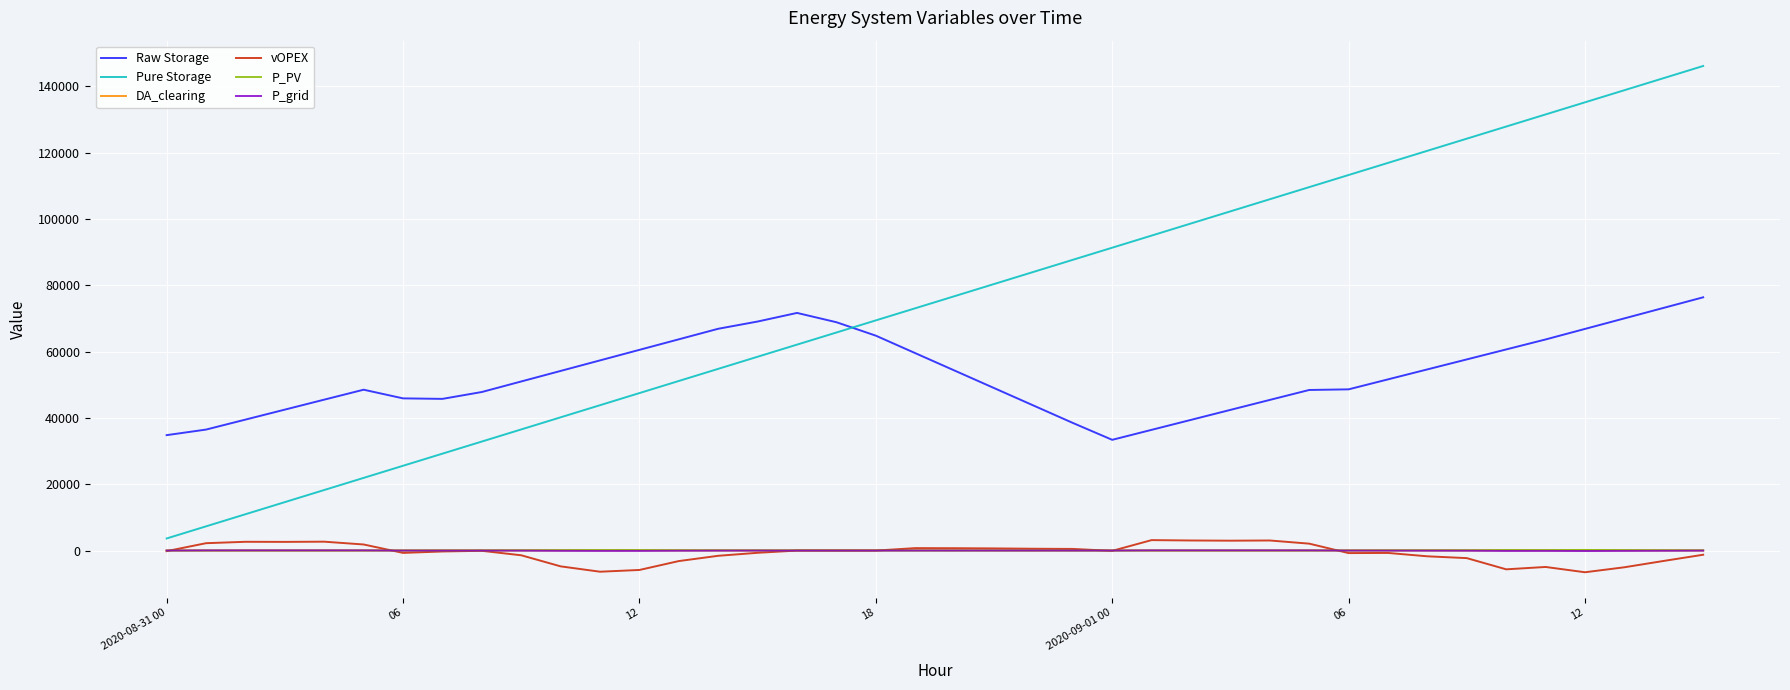

Which series has the largest total across all categories?

Pure Storage